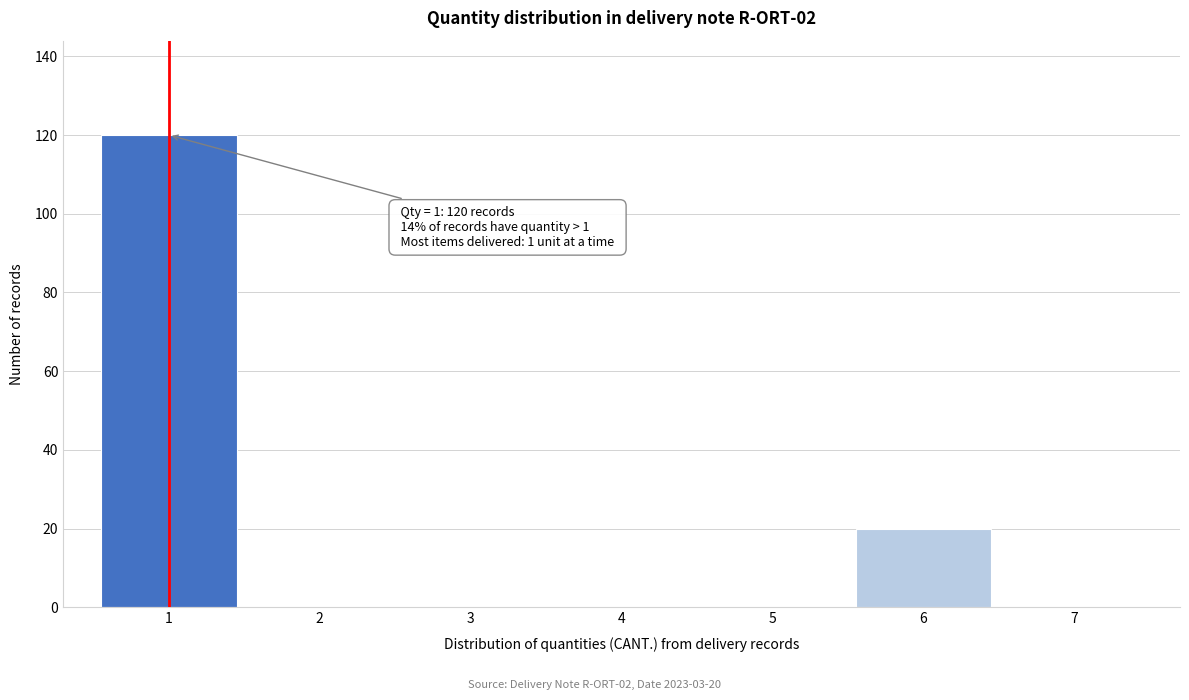

Which range on the x-axis has the tallest bar?

0.5 to 1.5